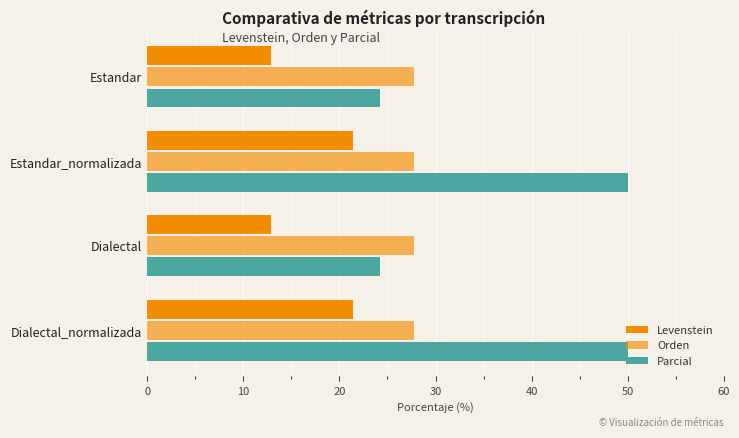

How many data points in Parcial are less than 50?

2